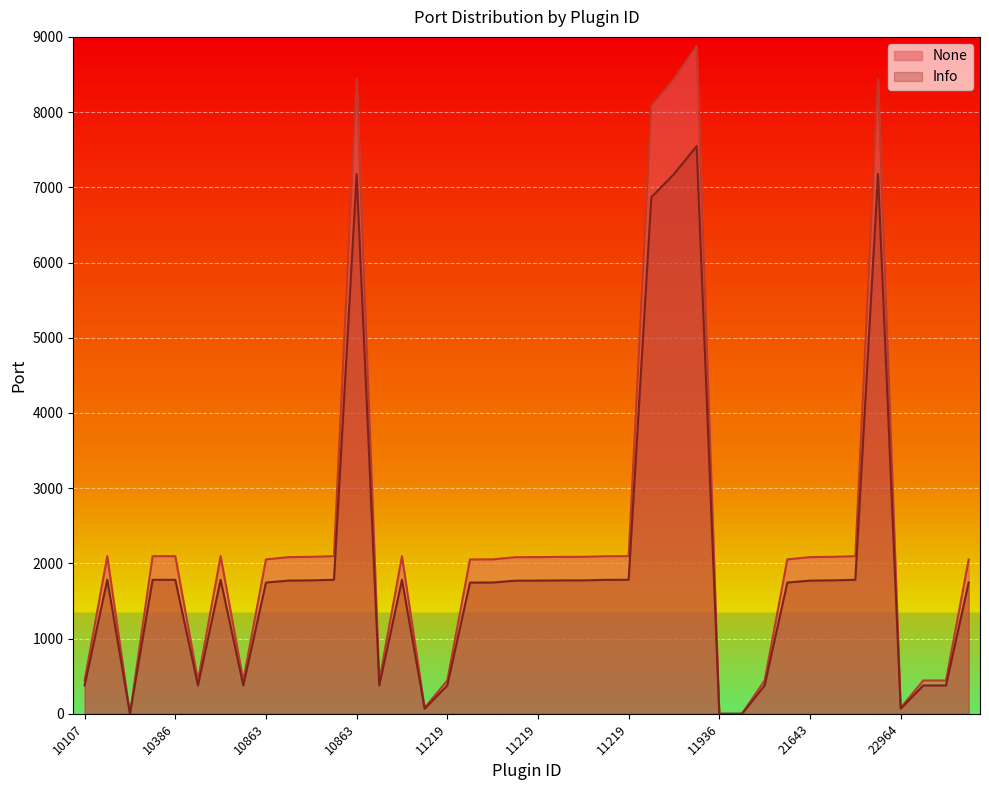

At which label does Info reach its peak?

11219